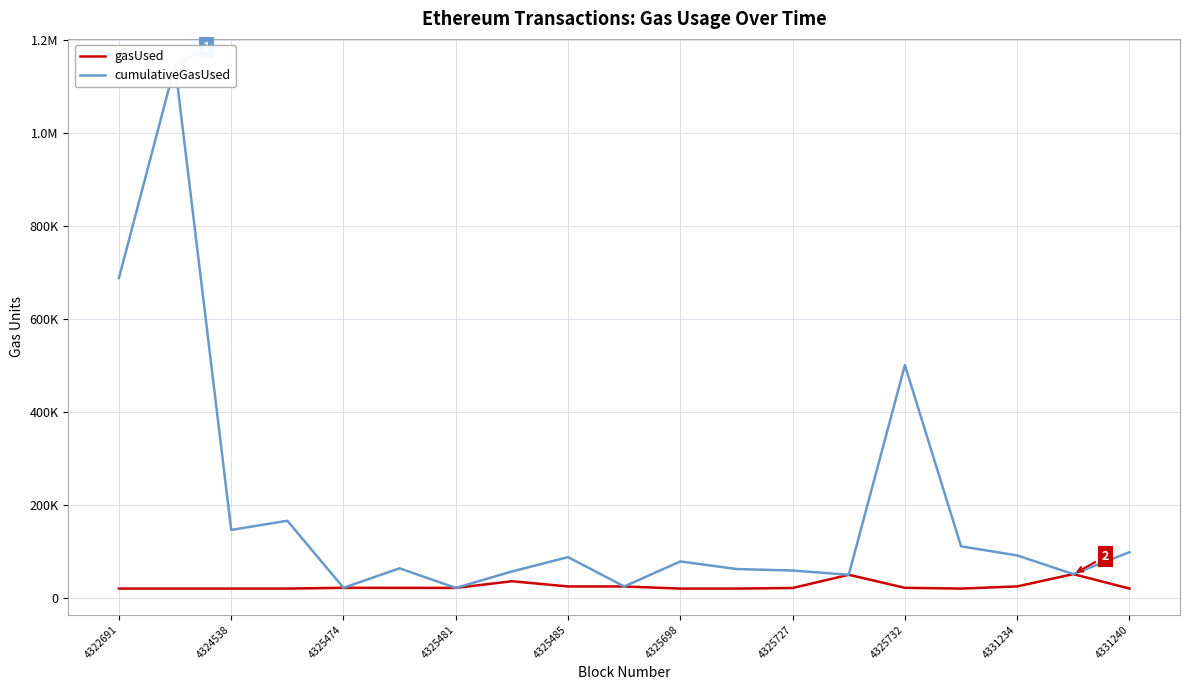

What is the value of the gasUsed point at the 15th from the left?

22579